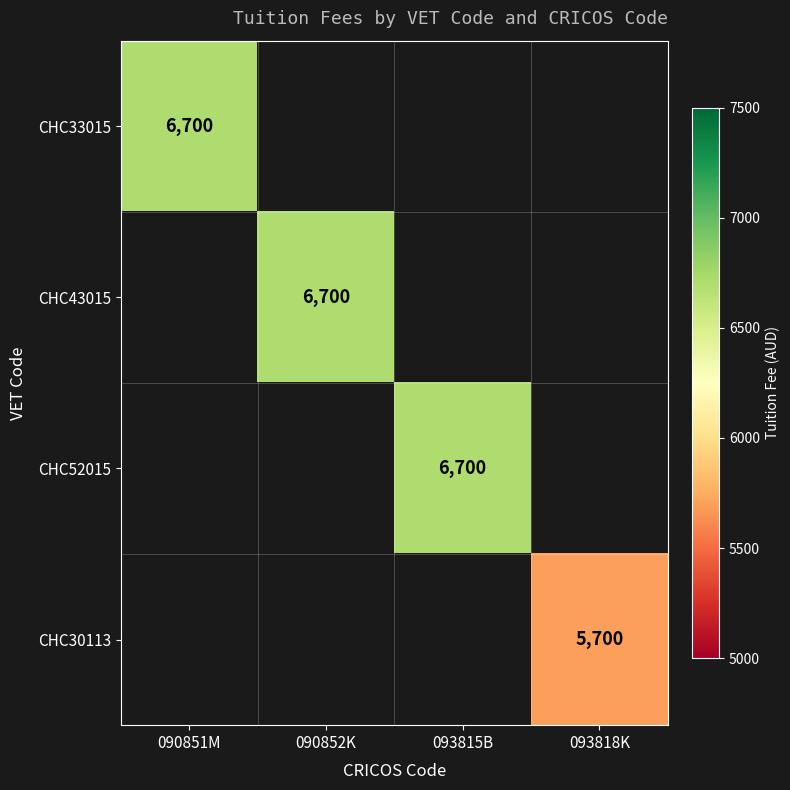

True or false: CHC33015 has a value of 6700 at 090851M.

True